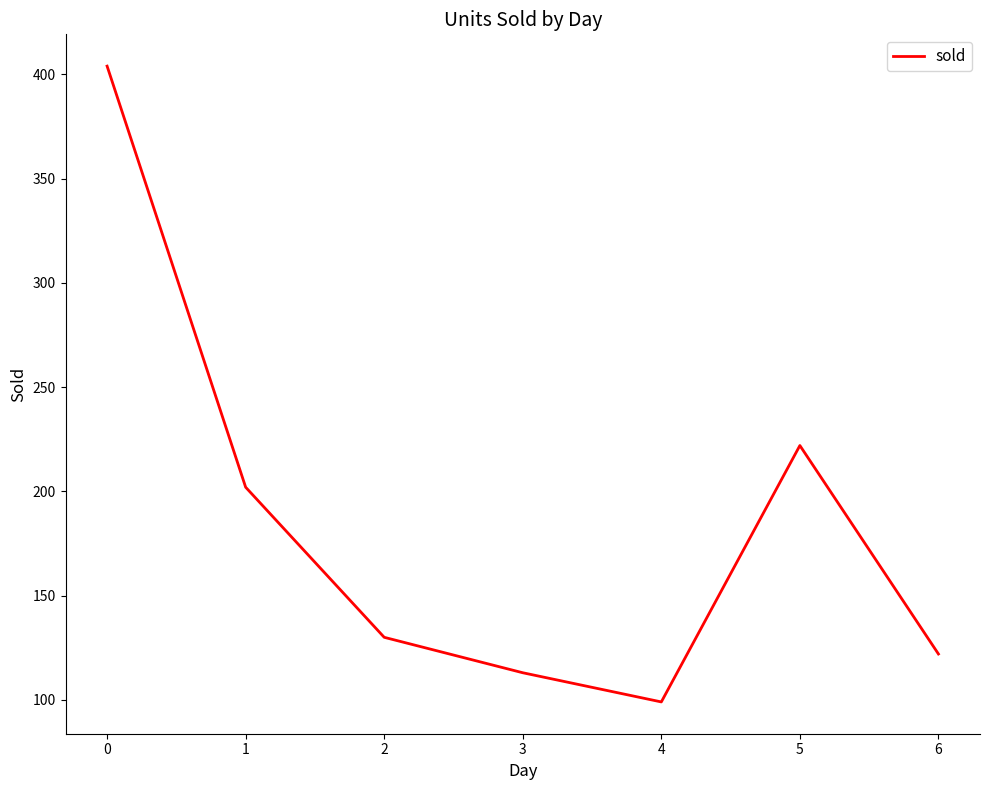

List the labels in order of value, smallest first.

4, 3, 6, 2, 1, 5, 0